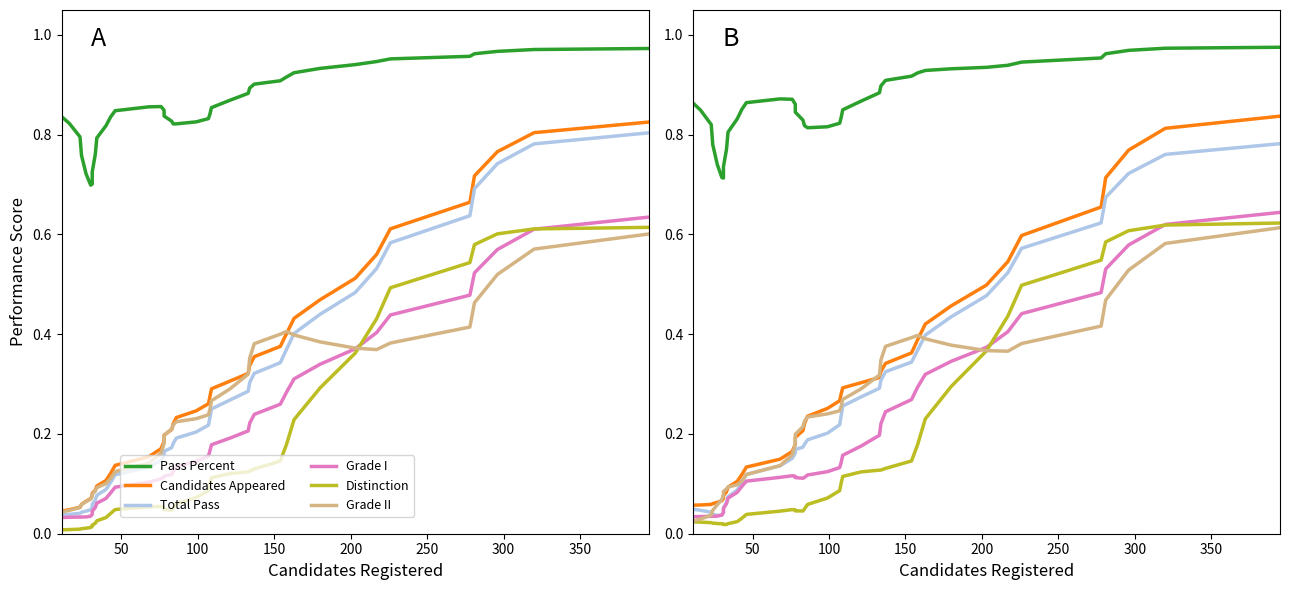

At which category does Grade II reach its first local peak?

29